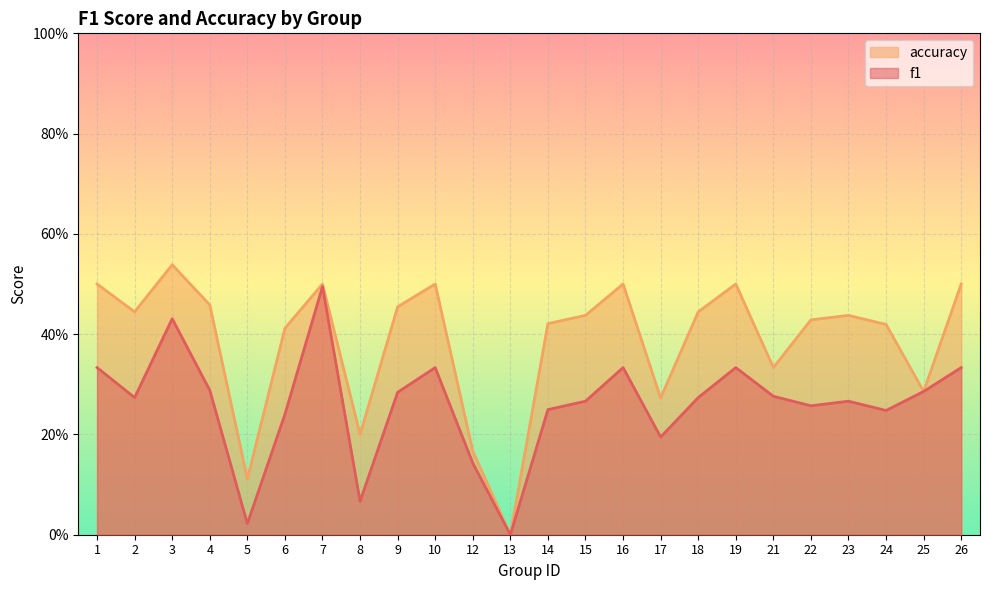

Is the value of f1 at 6 greater than the value of accuracy at 1?

No